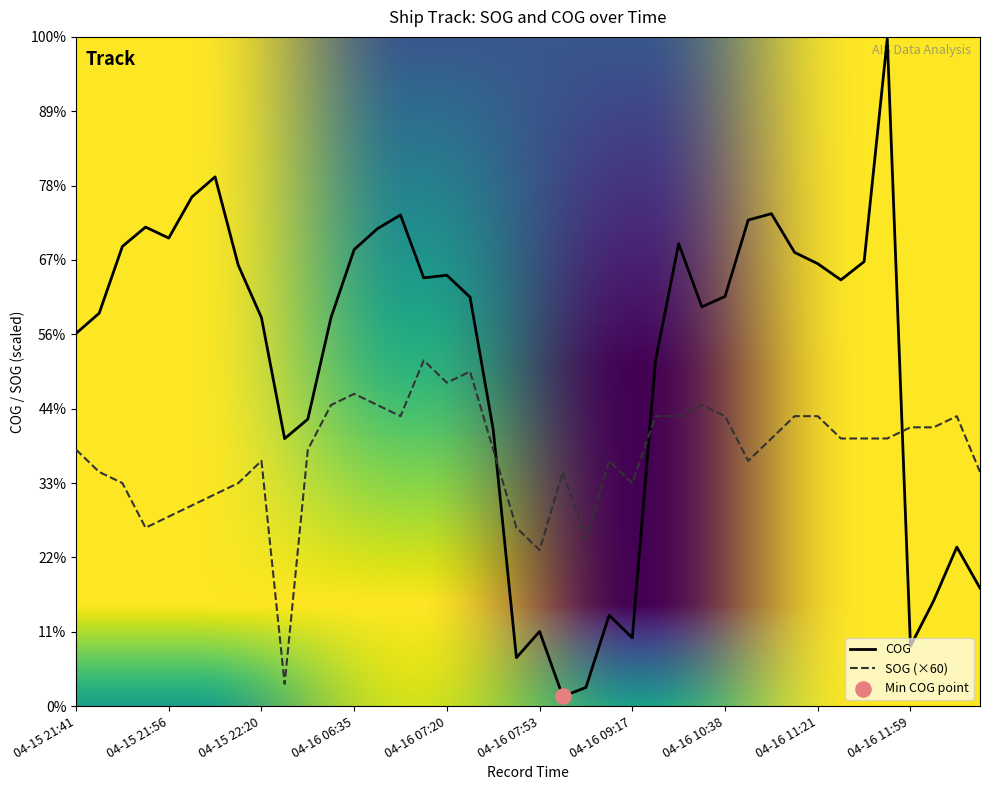

Which series has the largest total across all categories?

COG